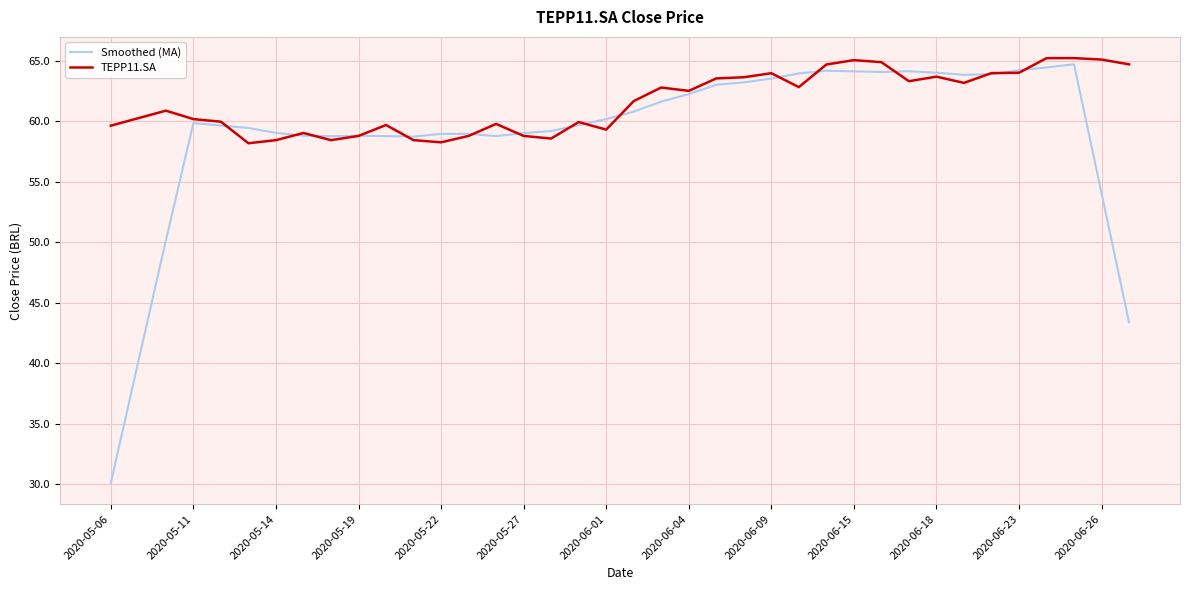

What is the highest value of the Smoothed (MA) series?

64.7